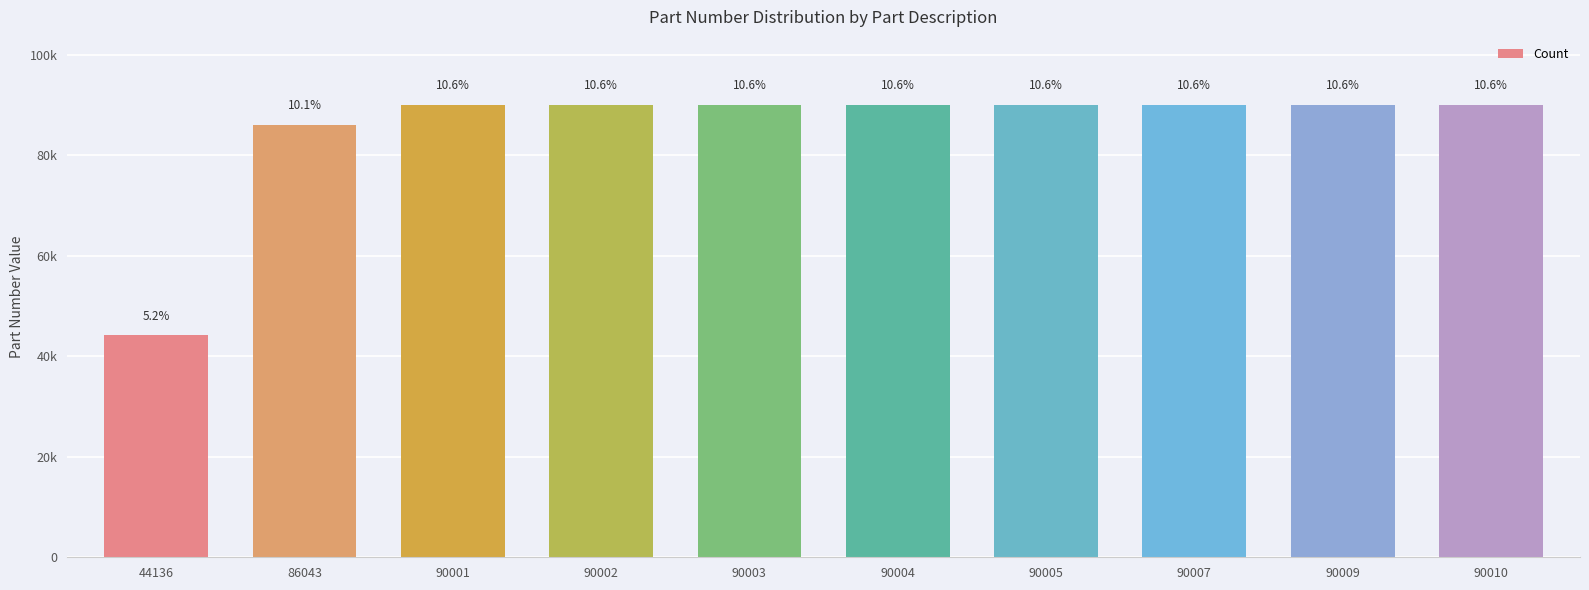

Are the bars horizontal?

No